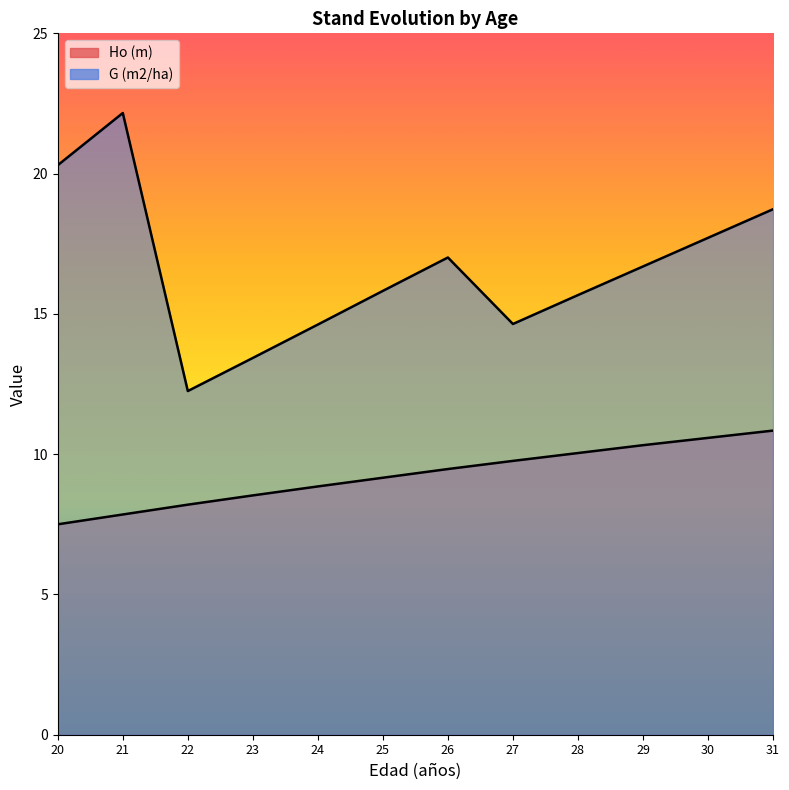

What is the average value of the G (m2/ha) series?

16.6